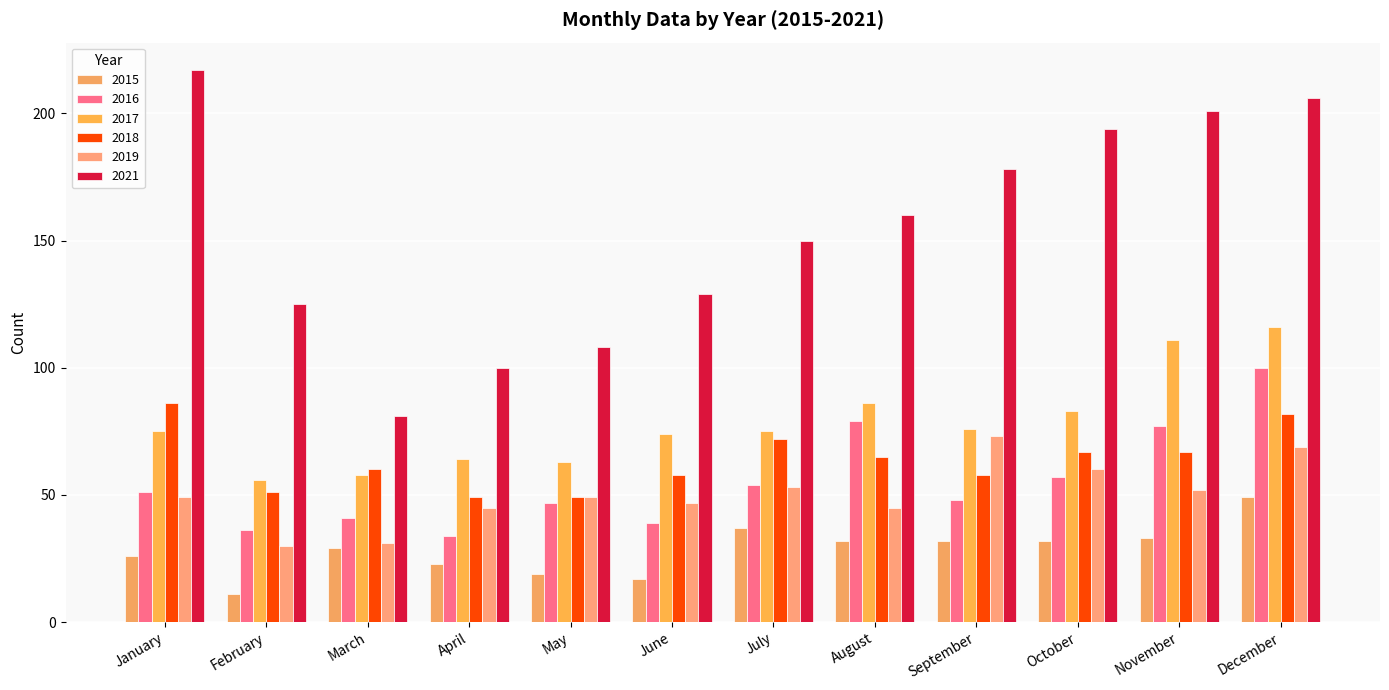

At which label does 2017 reach its peak?

December